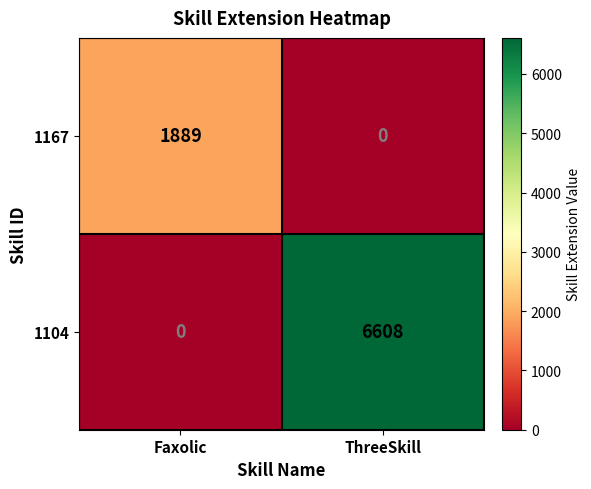

At which label does 1104 reach its minimum?

Faxolic